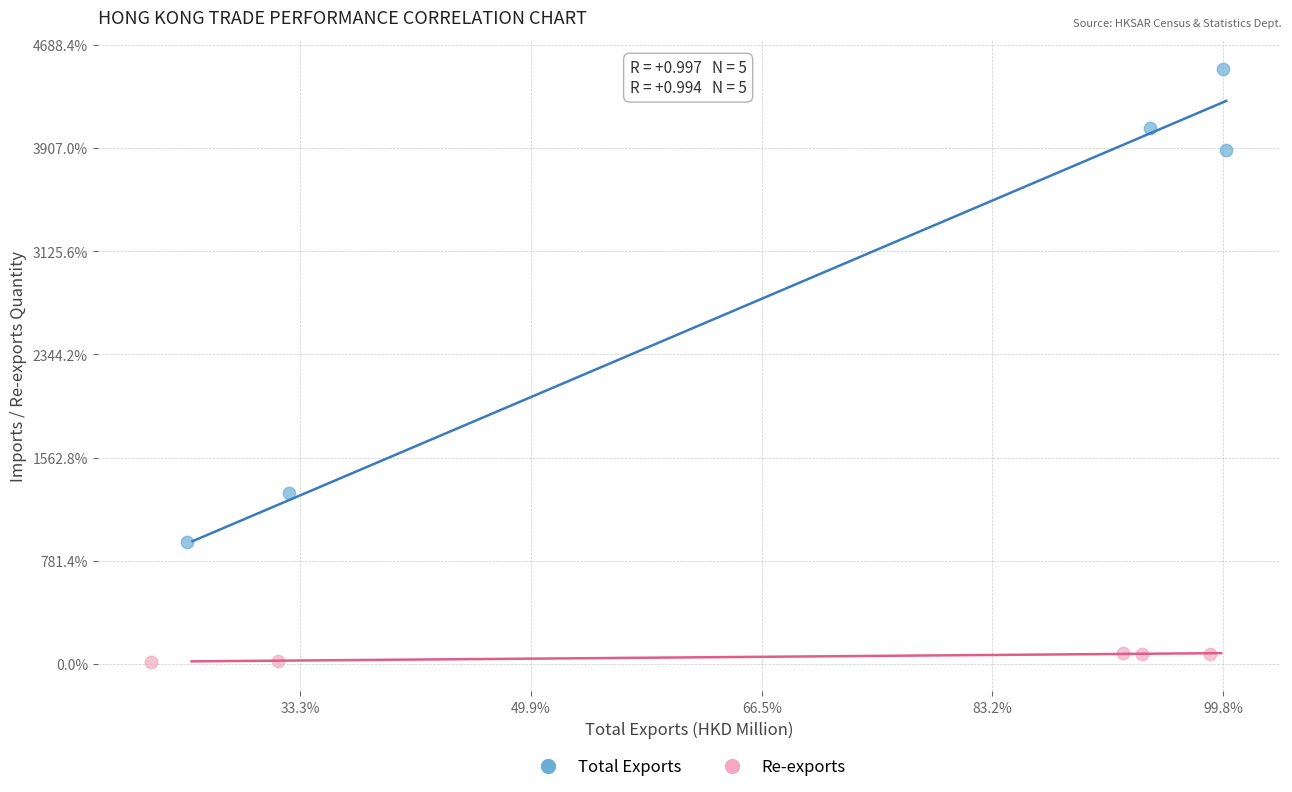

Which series contains the highest Y value?

Total Exports